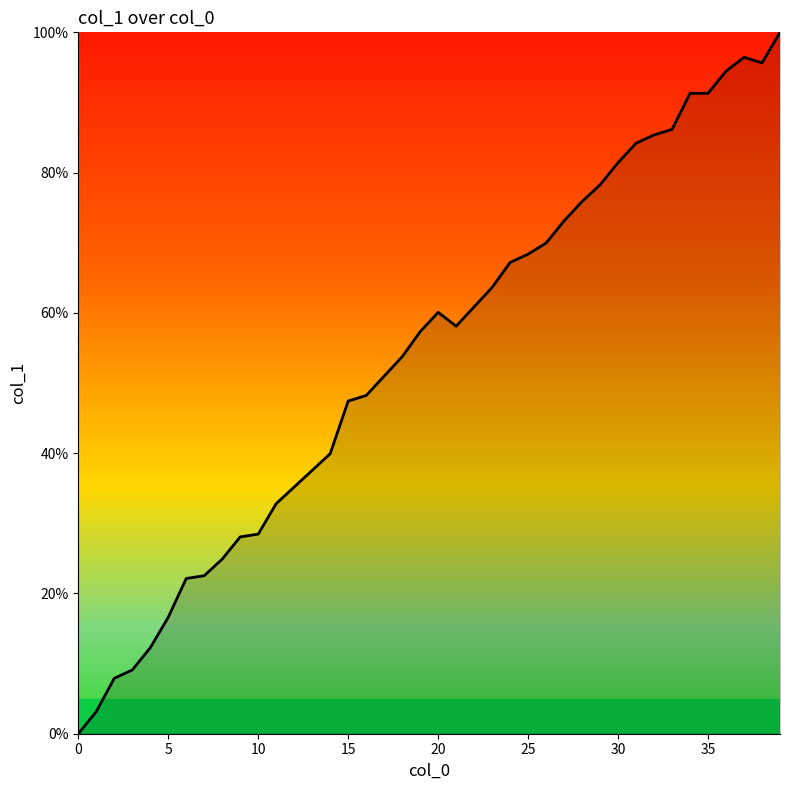

What is the greatest value displayed?

100.0